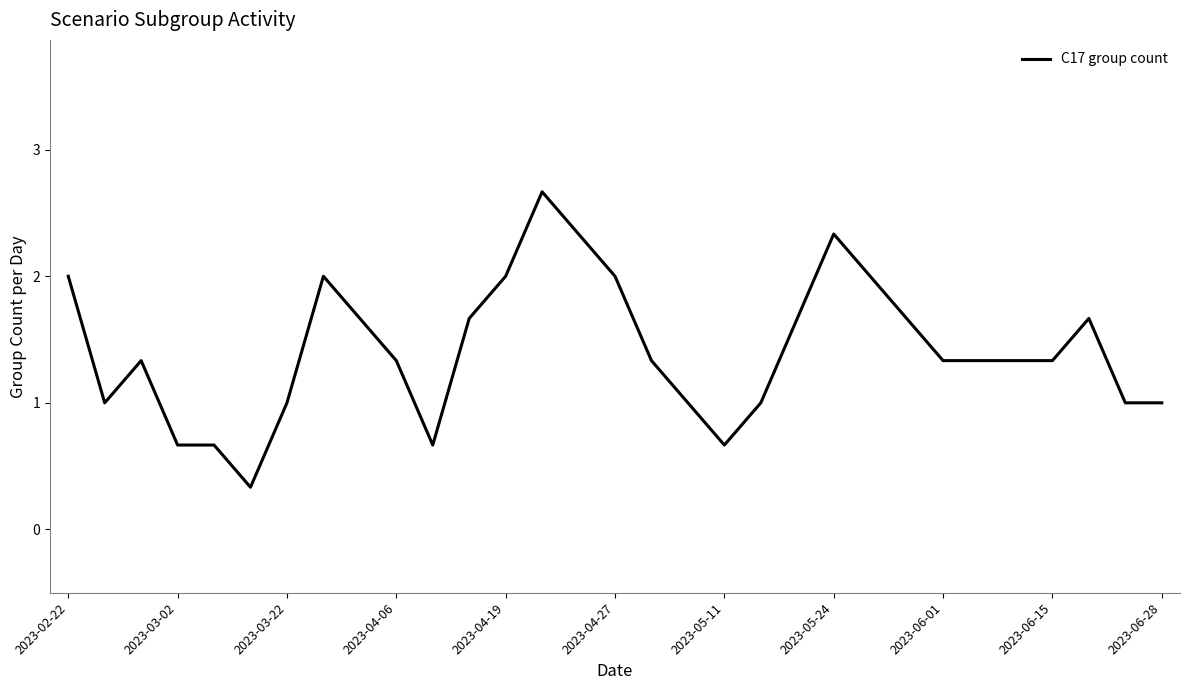

What is the greatest value displayed?

2.7